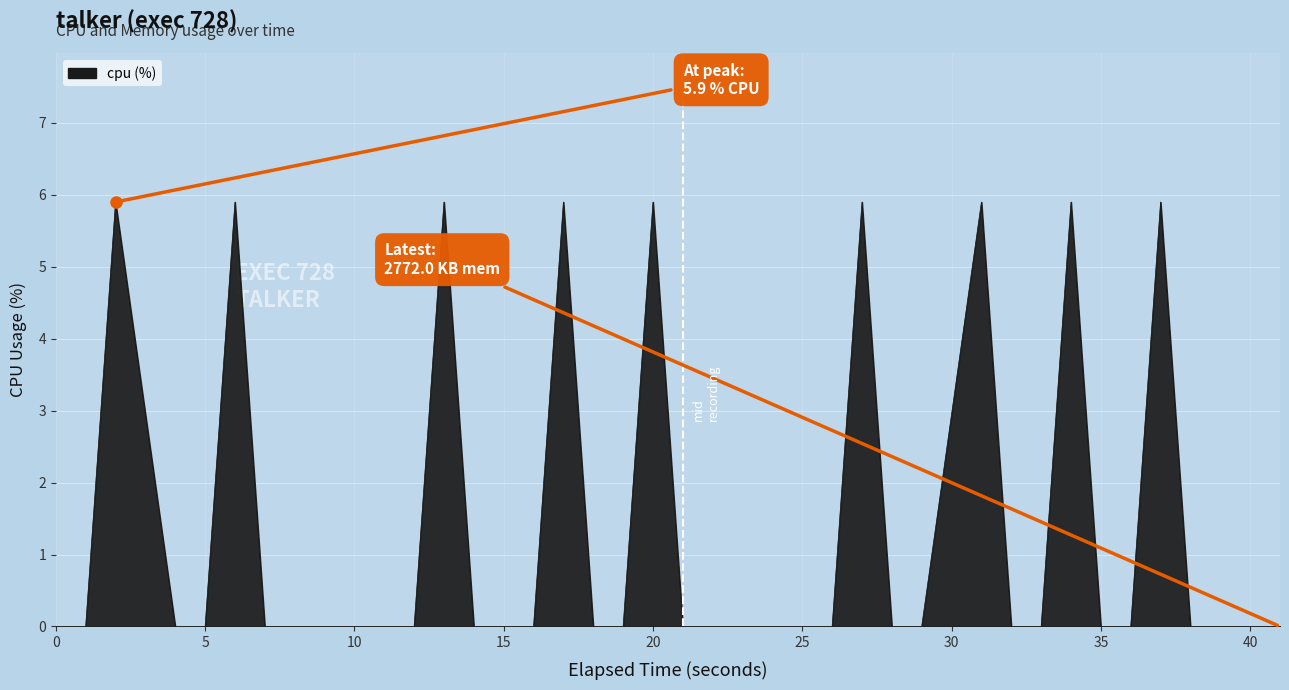

What is the difference between the maximum and minimum values?

5.9